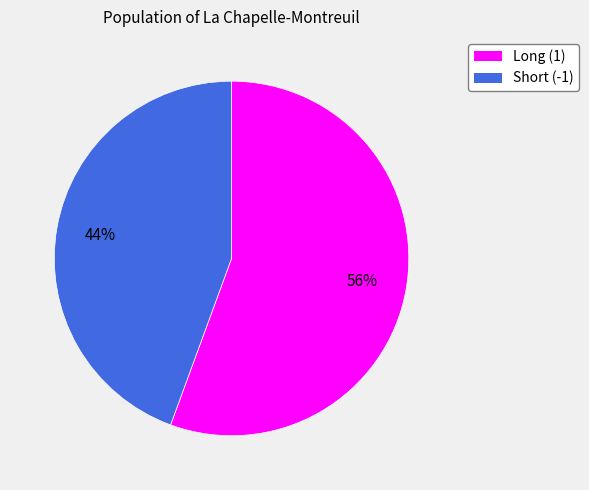

The Long (1) slice represents 56% of the pie. True or false?

True